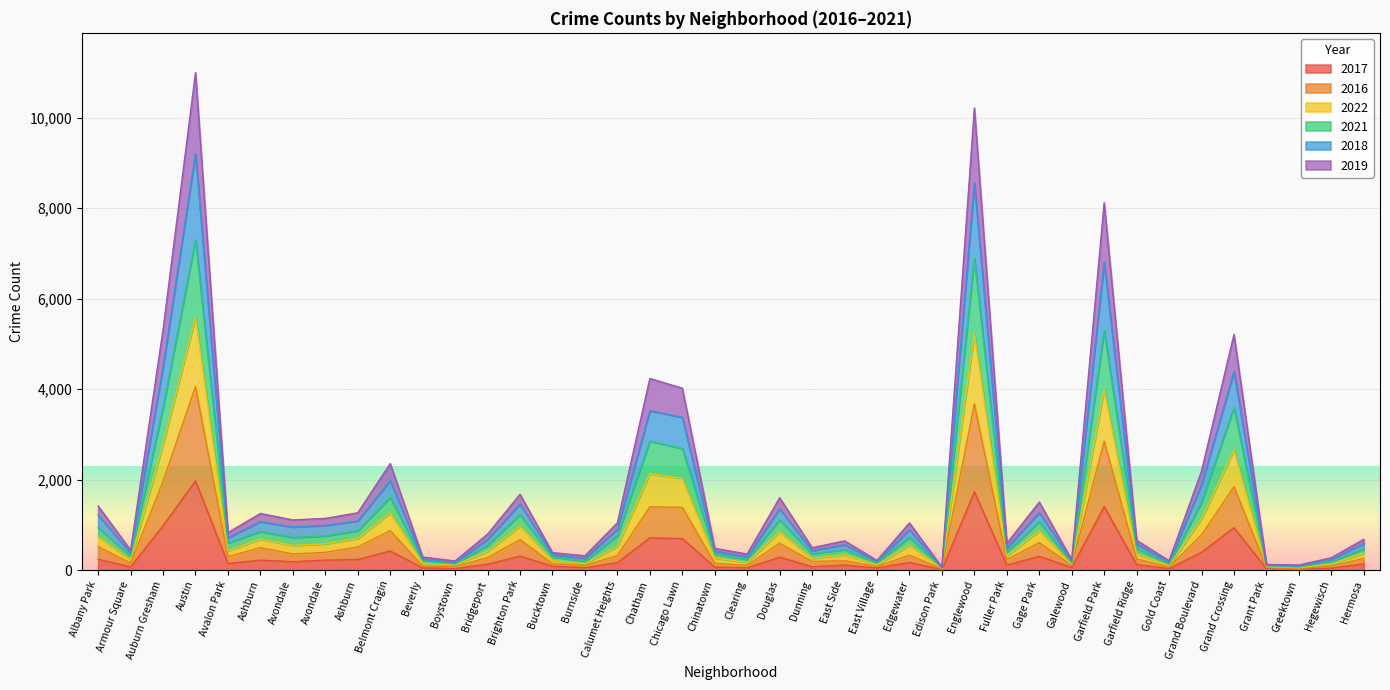

Which category has the highest value in the 2016 series?

Austin